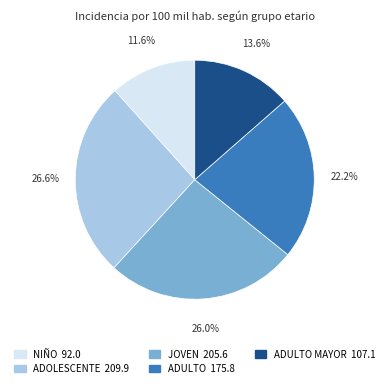

Is there any slice that represents more than half of the pie?

No